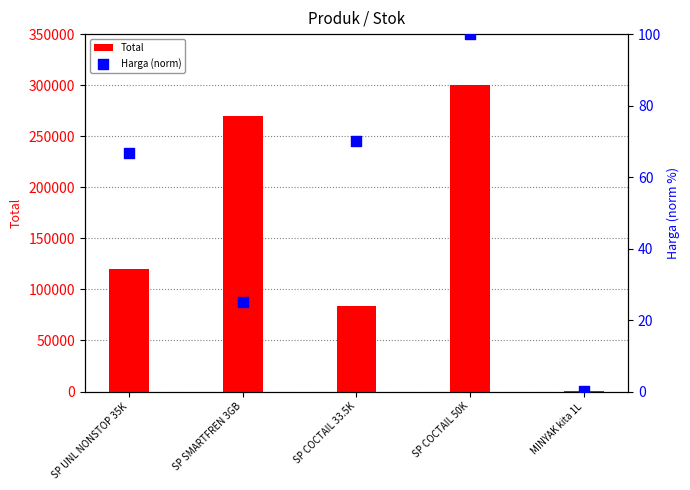

Which series contains the highest Y value?

Total